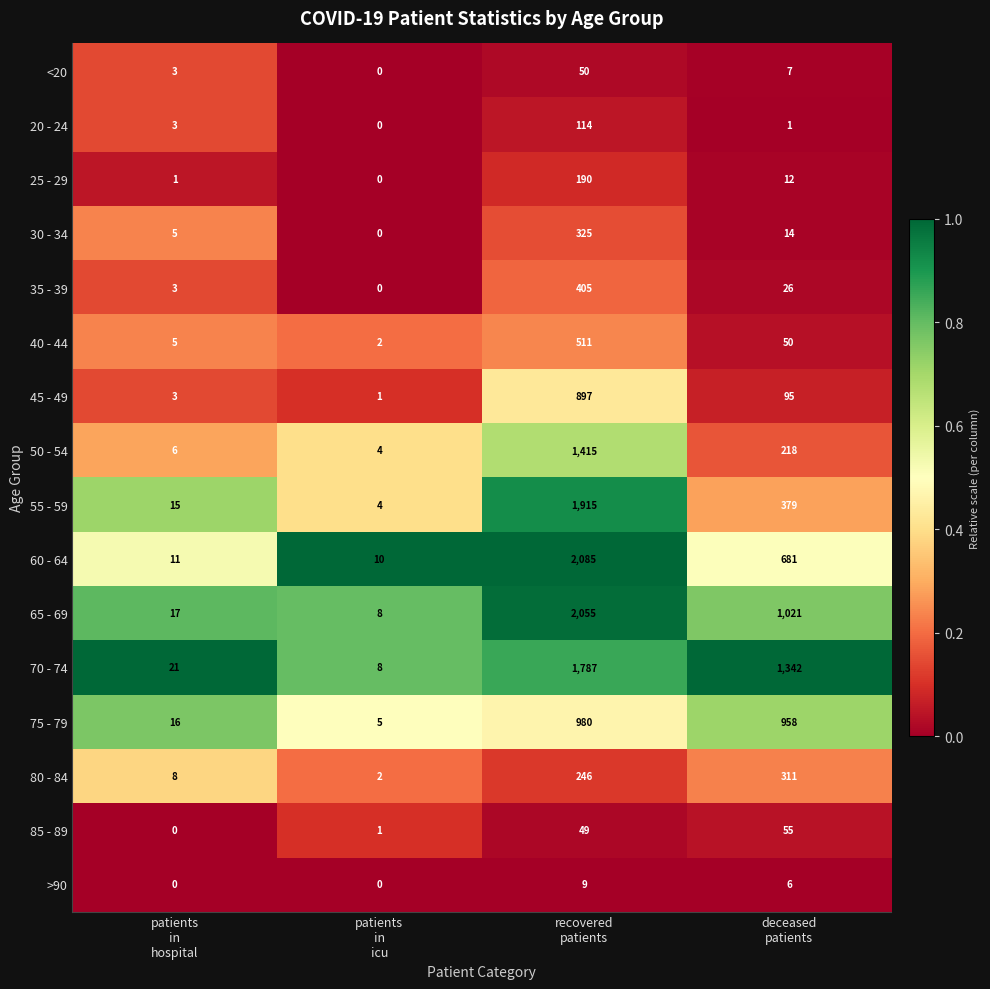

What is the maximum value shown in the chart?

2085